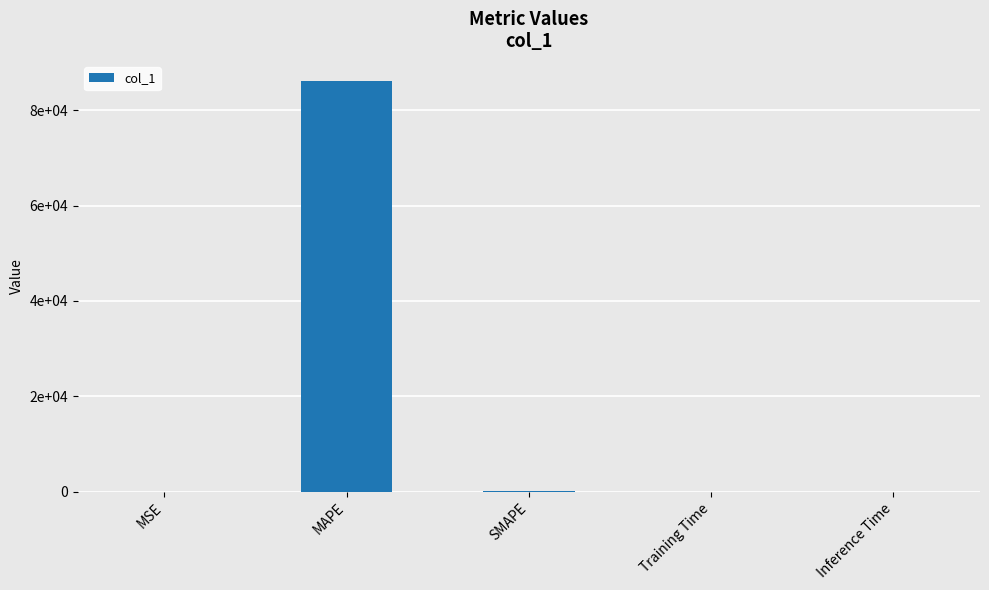

How many bars are there in total?

5